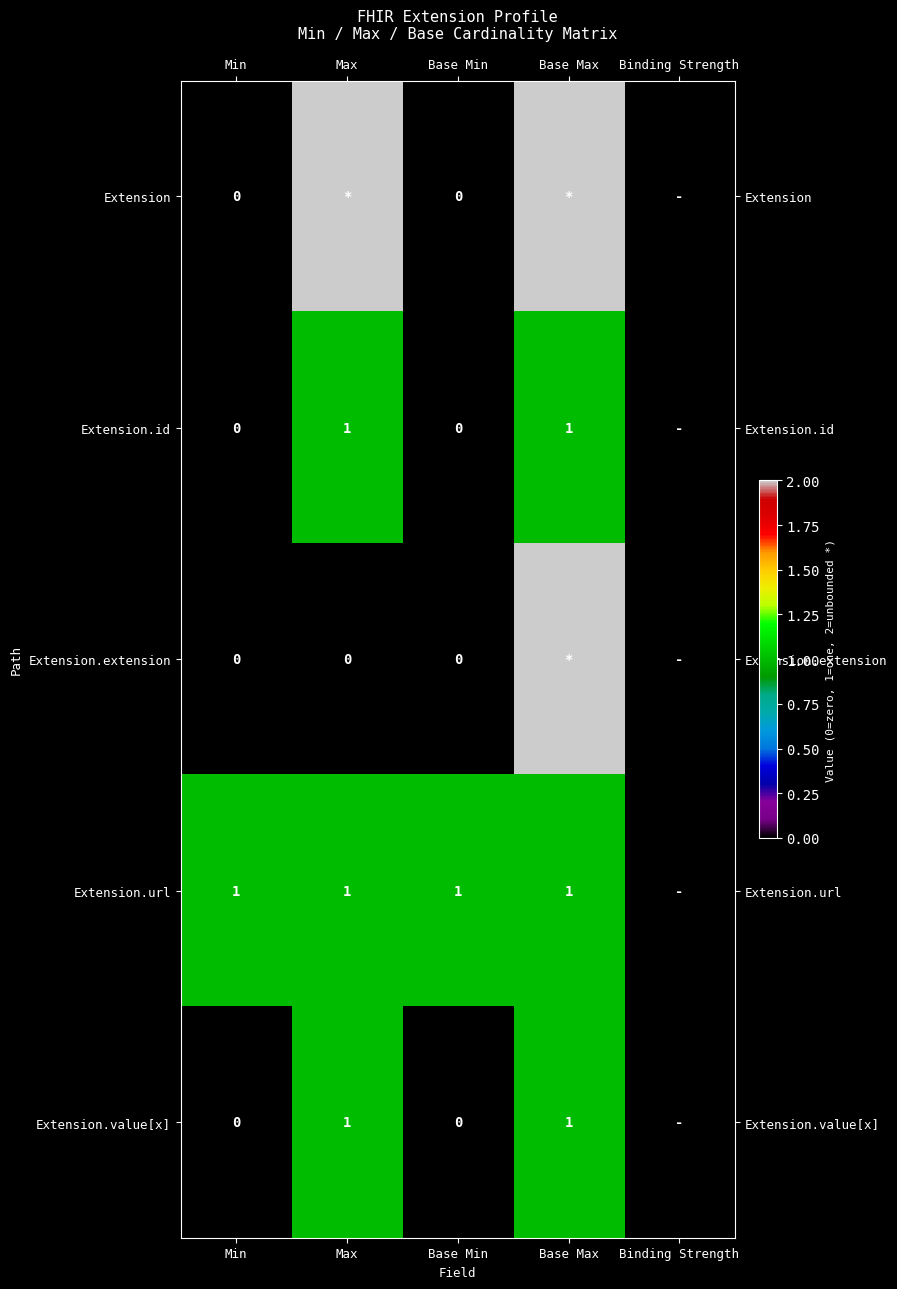

Is it true that Extension.id equals 2 at Base Max?

False